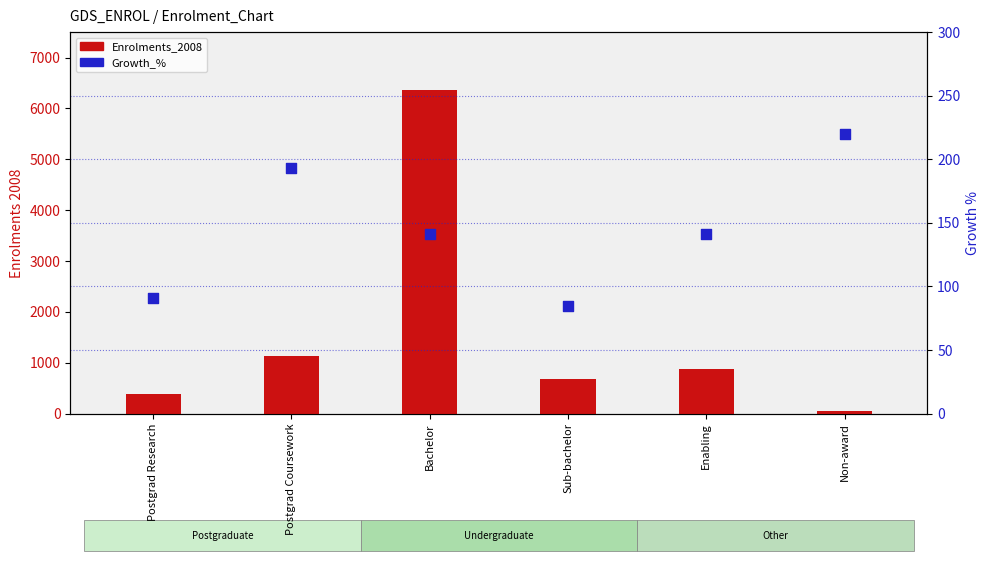

Which series has the largest total across all categories?

Enrolments_2008